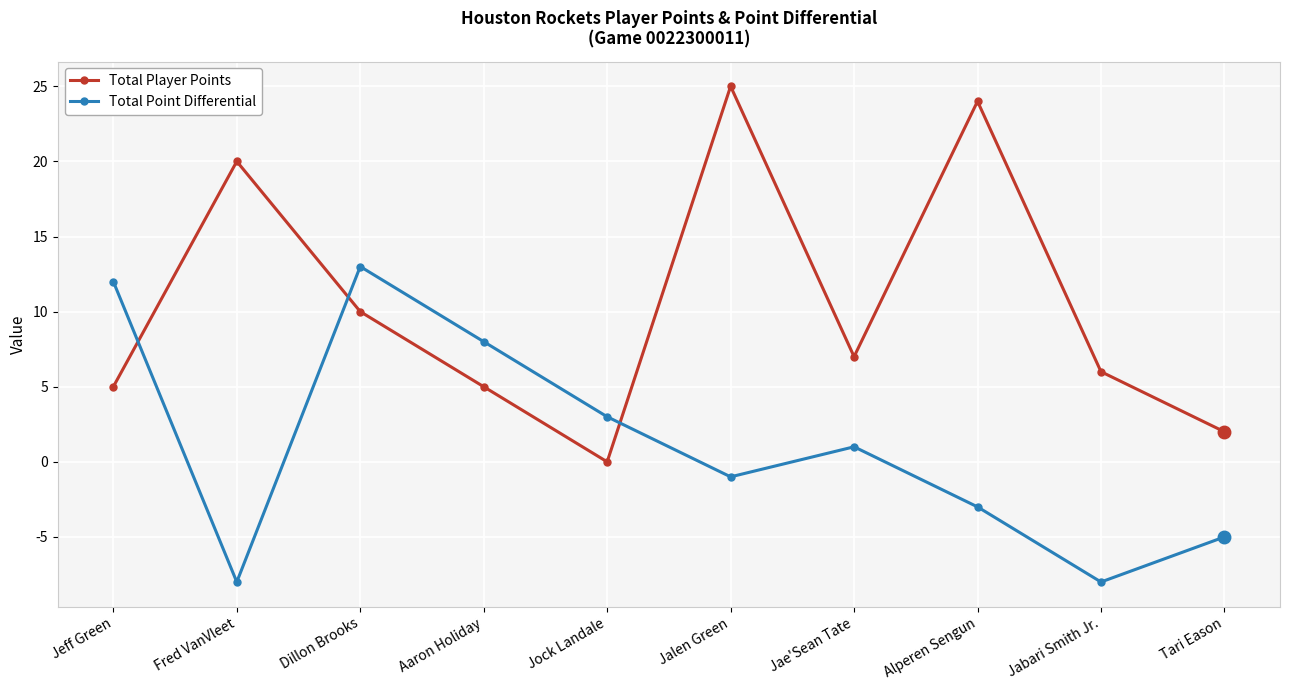

What is the sum of all Total Point Differential values?

12